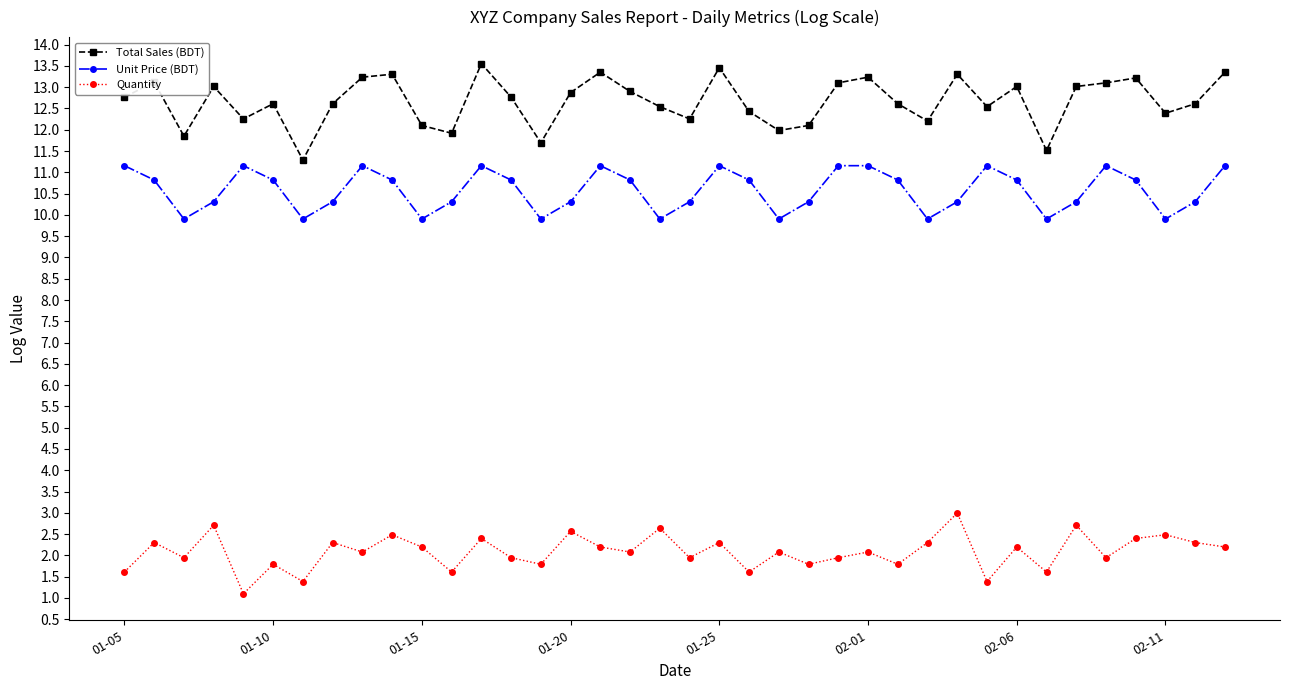

What is the difference between the maximum and minimum values in the Total Sales (BDT) series?

2.3